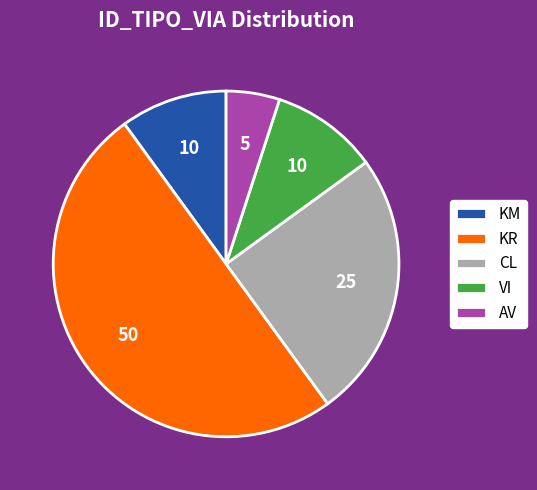

What is the smallest slice in the pie chart?

AV